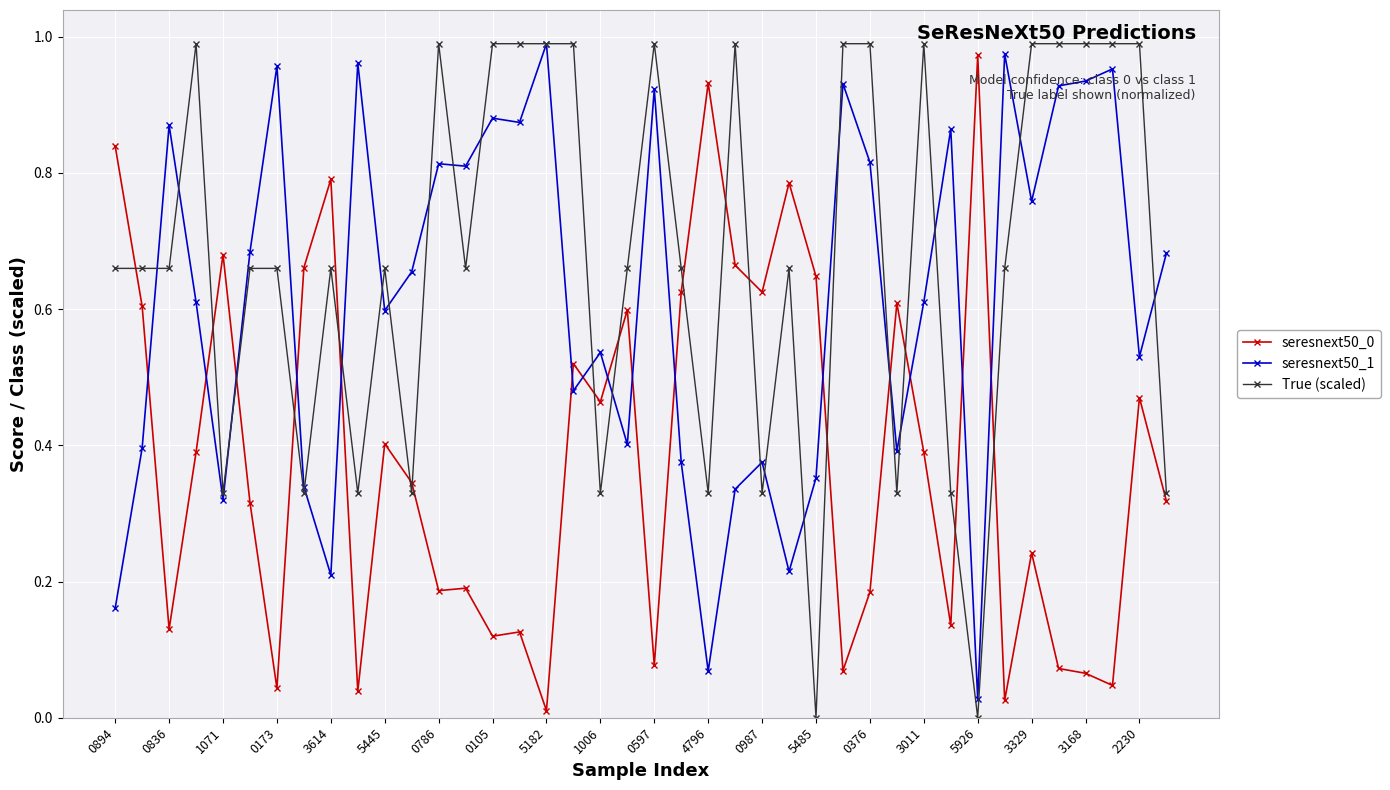

How many categories are shown in the chart?

40